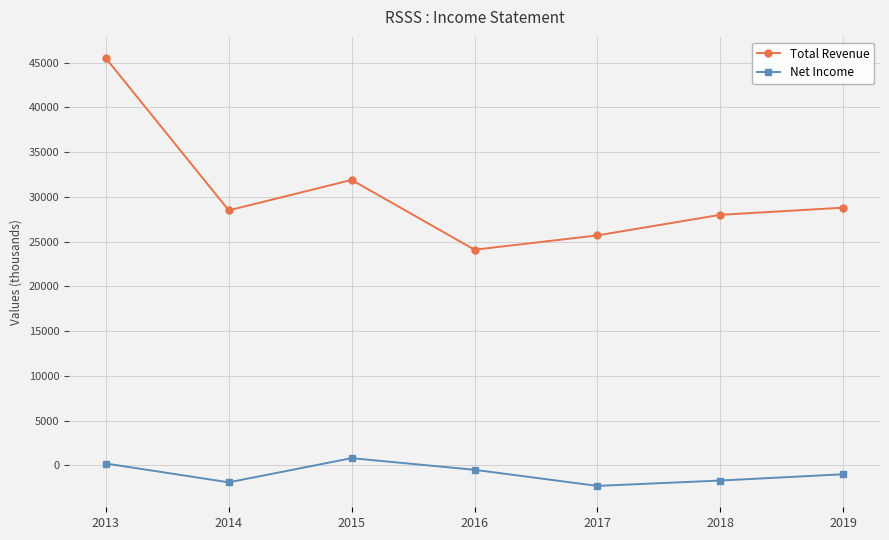

The Net Income series shows -1700 at 2018. True or false?

True